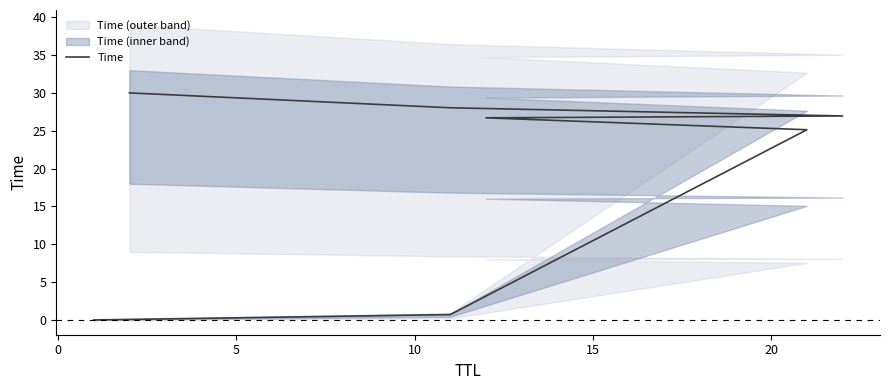

What is the value of the 2nd point from the left?

0.7